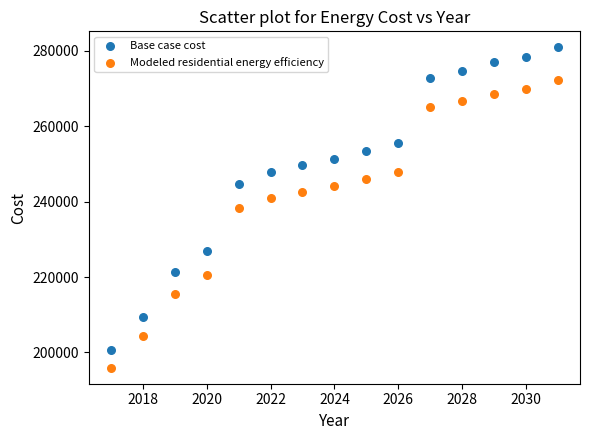

Which series has the widest spread of Y values?

Base case cost